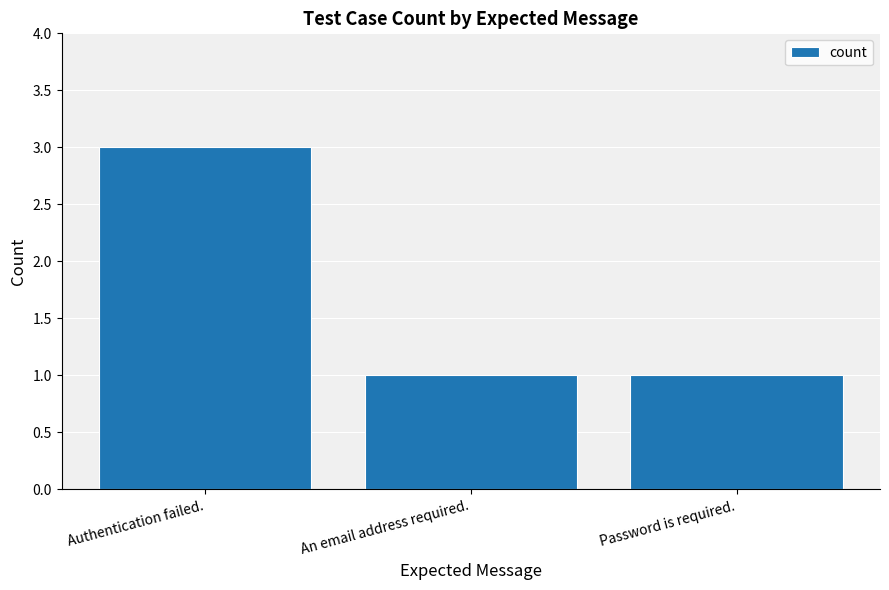

The value at Authentication failed. is 4. True or false?

False